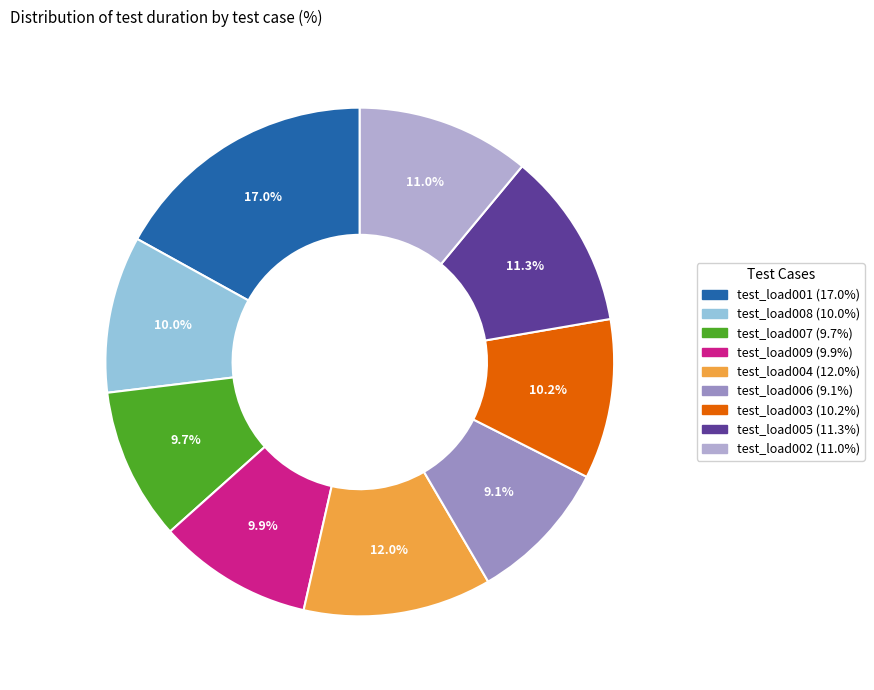

Which slice is the largest?

test_load001